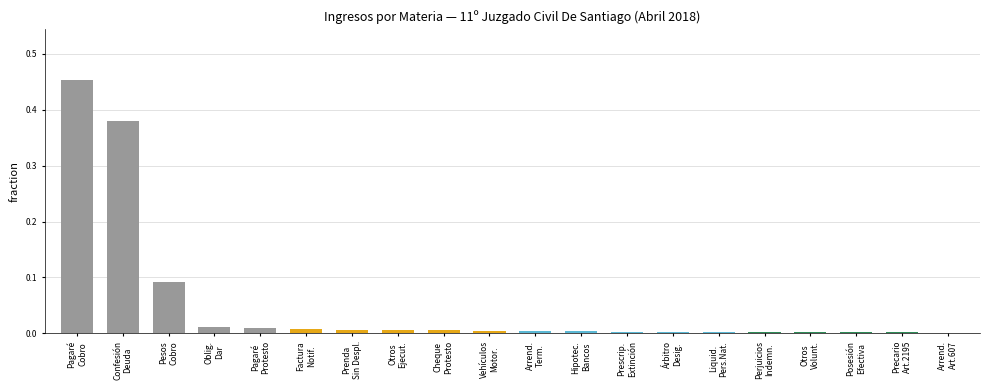

What is the sum of all values?

1.0